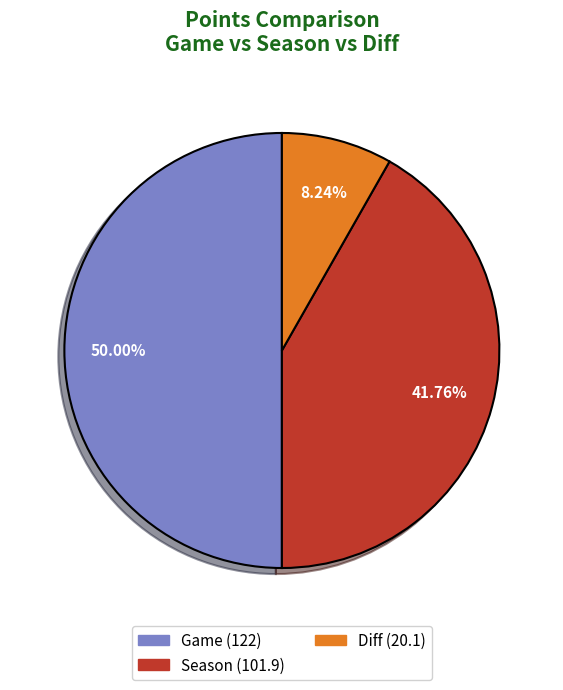

To the nearest percent, what is the average slice percentage?

33%